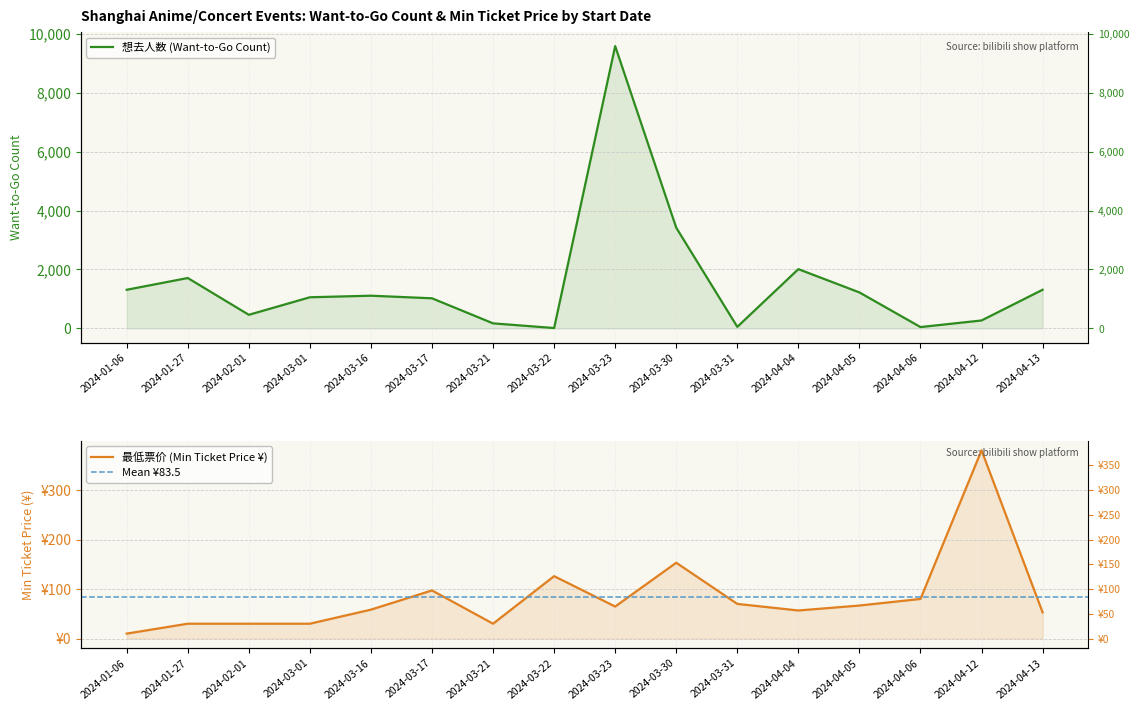

What is the label of the 11th point from the right?

2024-03-17